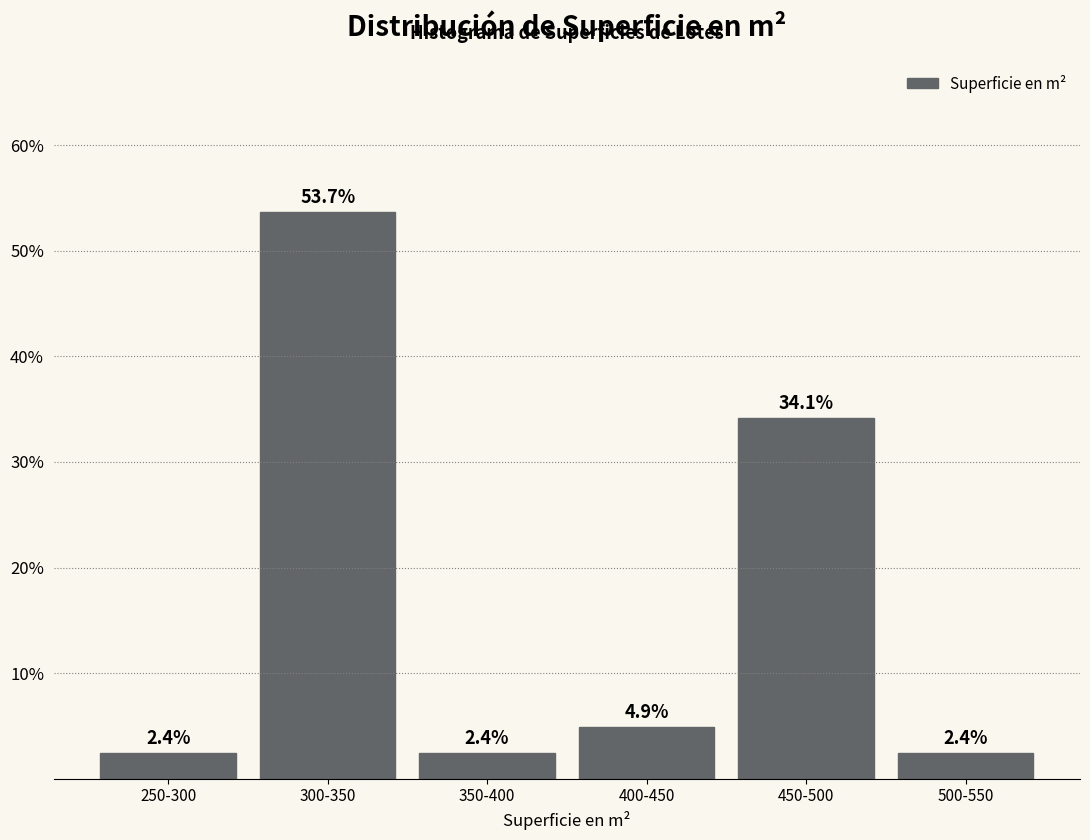

Reading left to right, transcribe all the data shown in this chart.

2.4	53.7	2.4	4.9	34.1	2.4